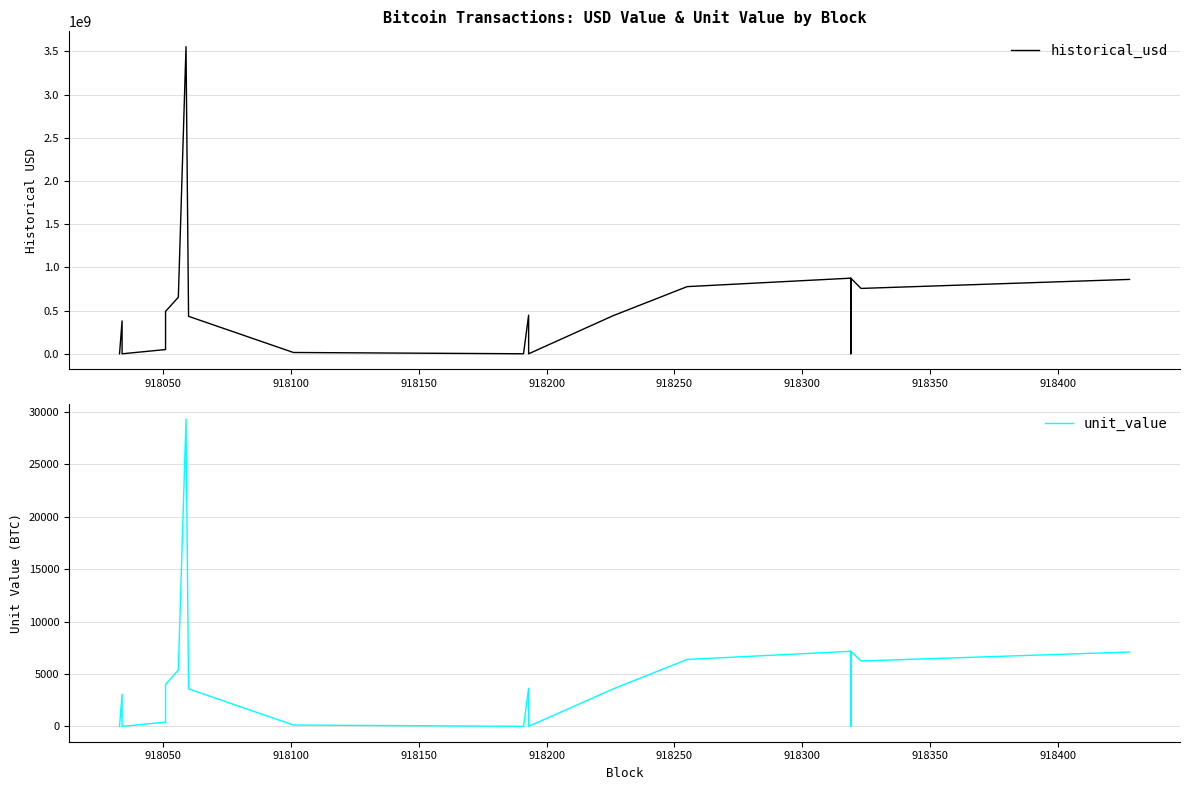

What is the difference between the second highest and second lowest values in the unit_value series?

7166.0